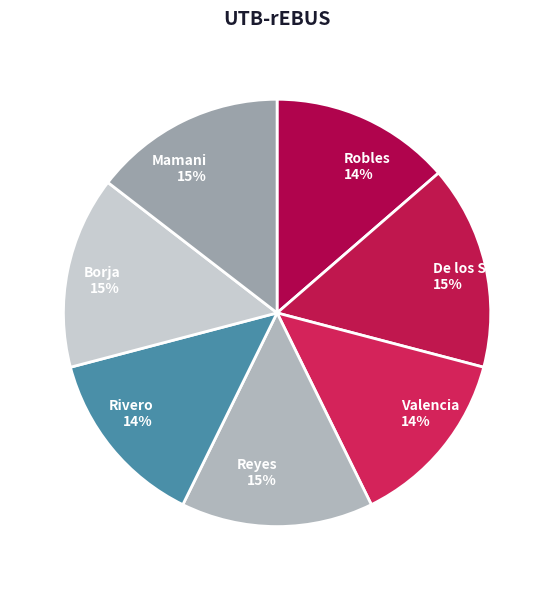

What is the ratio of the value at Borja 15% to the value at Valencia 14%?

1.1